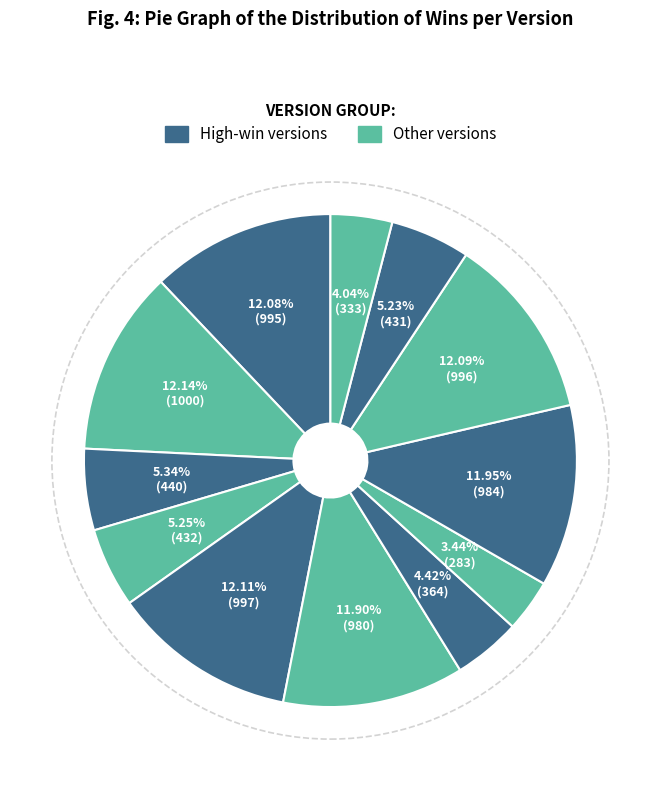

How many segments does this pie chart have?

12